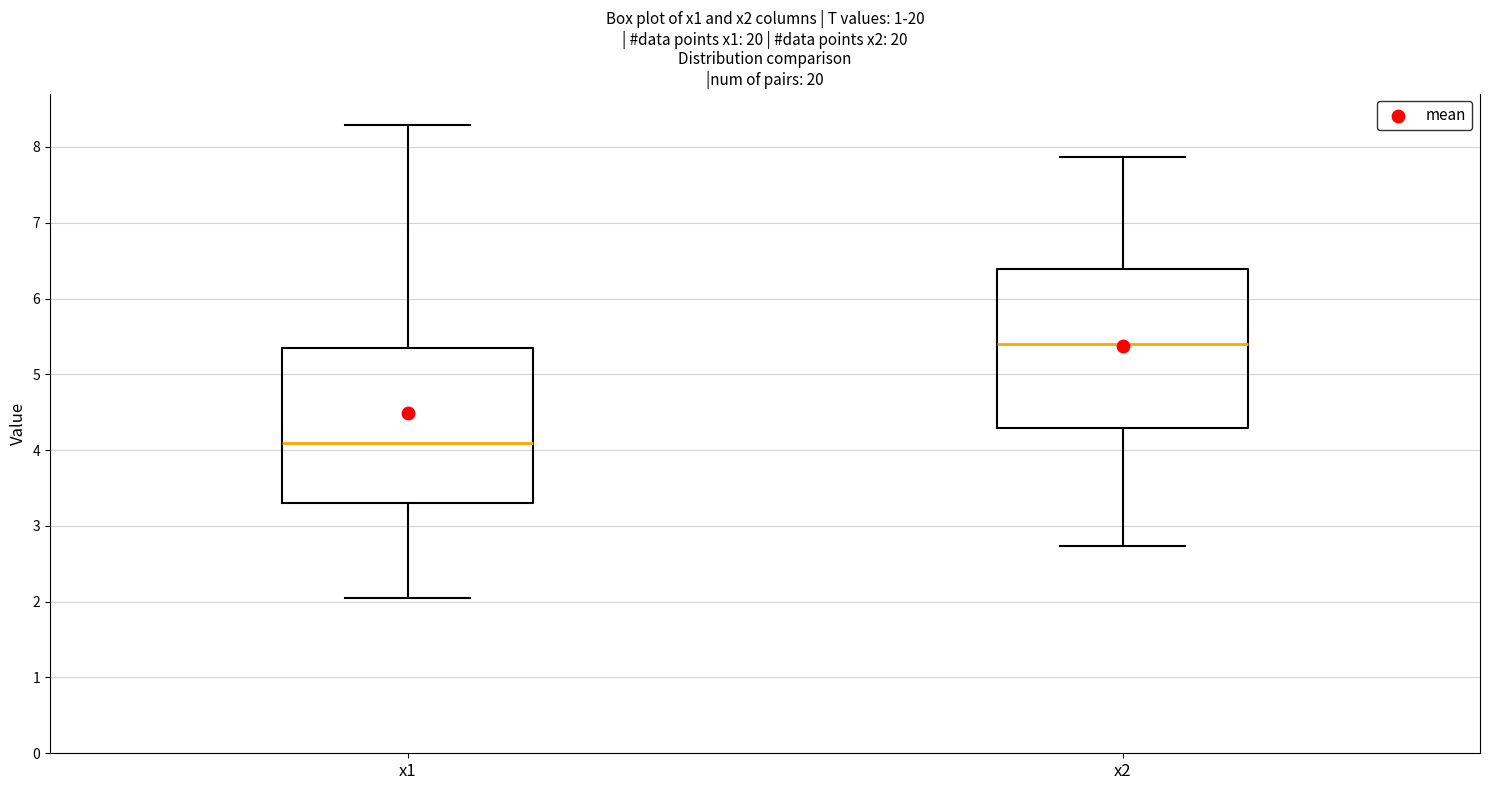

Where does the median line of the box for x2 sit on the y-axis? The values are not printed on the chart, so give them approximately, as read against the axis.

5.4